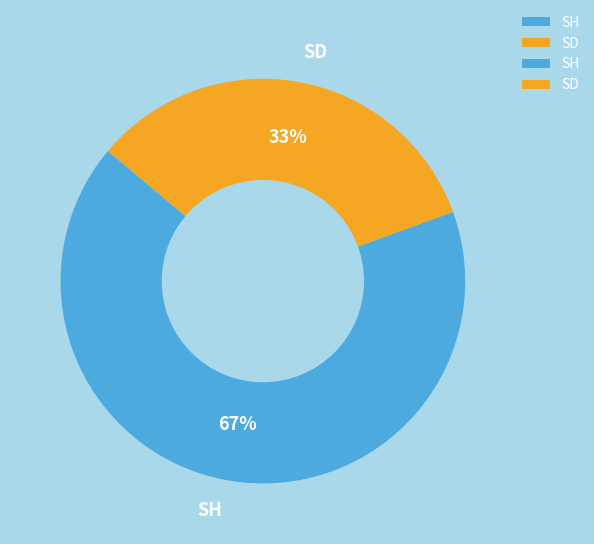

Which category accounts for the majority?

SH